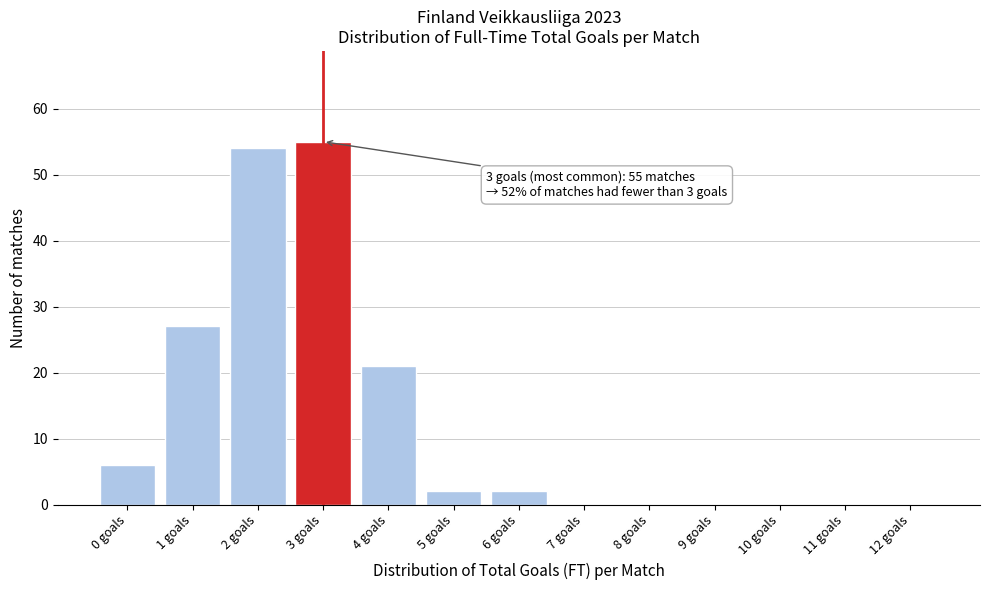

Reading left to right, what are all the values shown in this chart?

0 goals=6	1 goals=27	2 goals=54	3 goals=55	4 goals=21	5 goals=2	6 goals=2	7 goals=0	8 goals=0	9 goals=0	10 goals=0	11 goals=0	12 goals=0